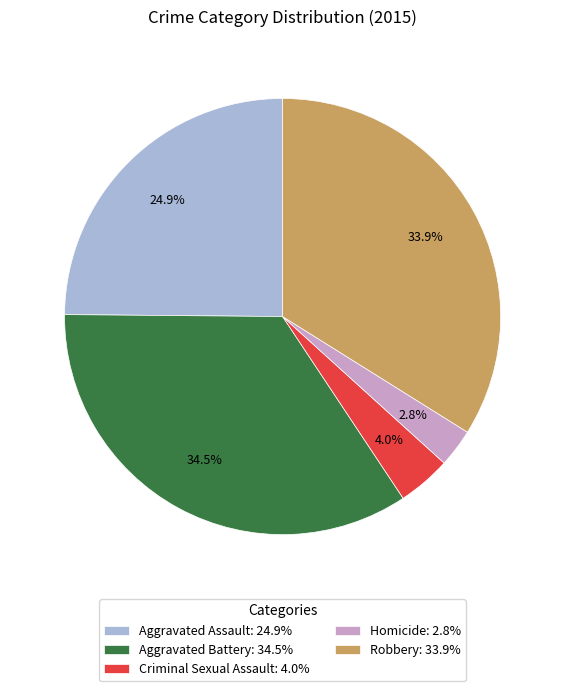

Combined, what portion of the pie is Aggravated Assault and Homicide?

27.7%